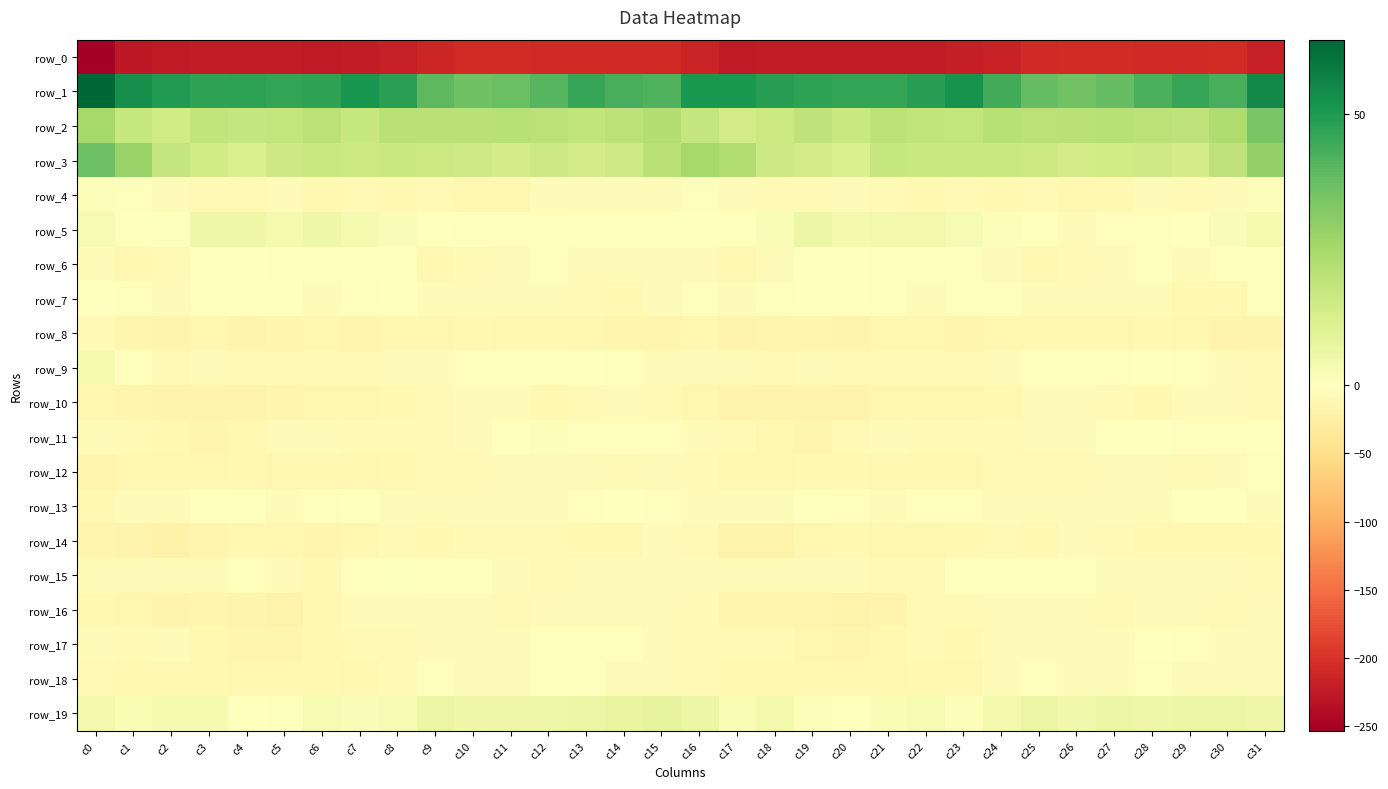

Between c13 and c21, which is larger?

c13